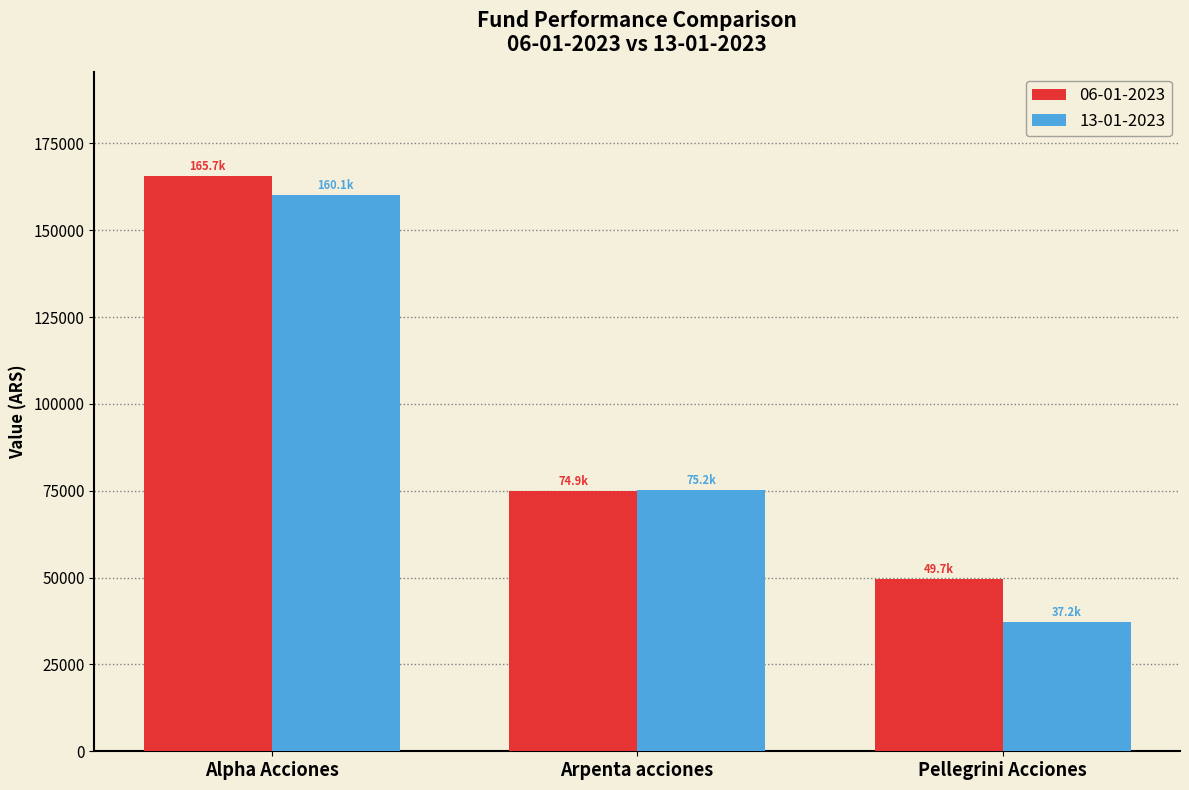

What is the value of the 06-01-2023 bar at the 3rd from the left?

49659.6